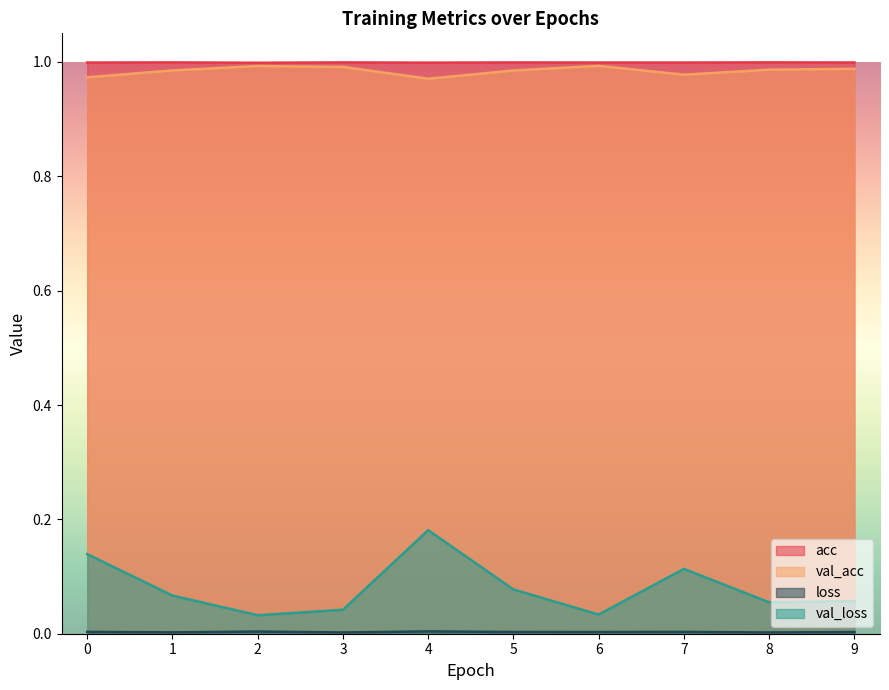

Reading left to right, extract all data points from this chart.

acc: 1.0	1.0	1.0	1.0	1.0	1.0	1.0	1.0	1.0	1.0
val_acc: 1.0	1.0	1.0	1.0	1.0	1.0	1.0	1.0	1.0	1.0
loss: 0.0	0.0	0.0	0.0	0.0	0.0	0.0	0.0	0.0	0.0
val_loss: 0.1	0.1	0.0	0.0	0.2	0.1	0.0	0.1	0.1	0.1